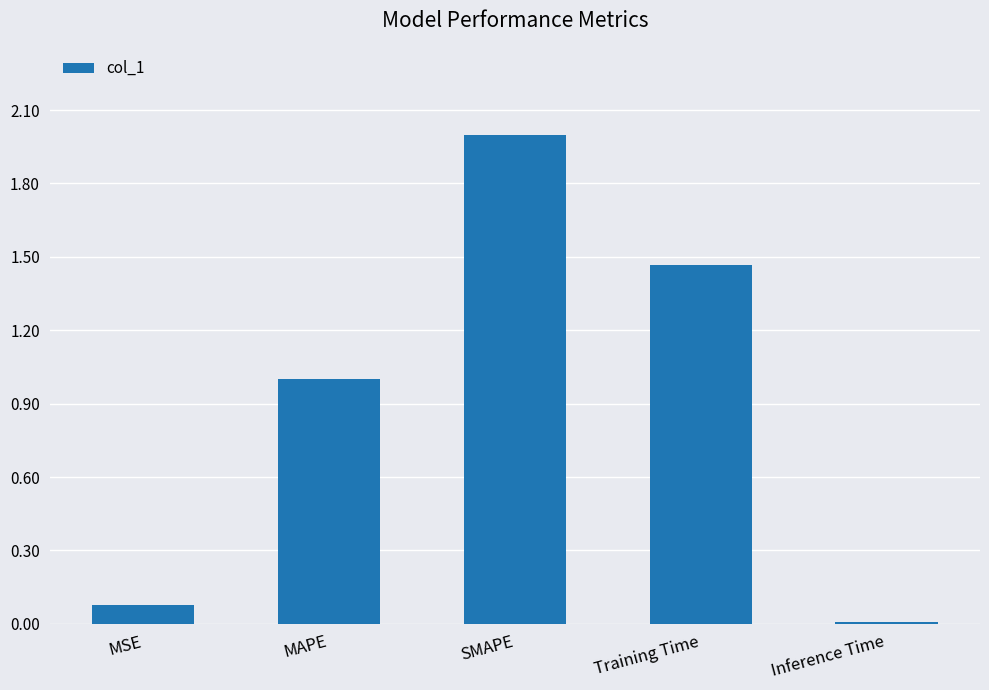

What is the change in value from MAPE to Inference Time?

-1.0